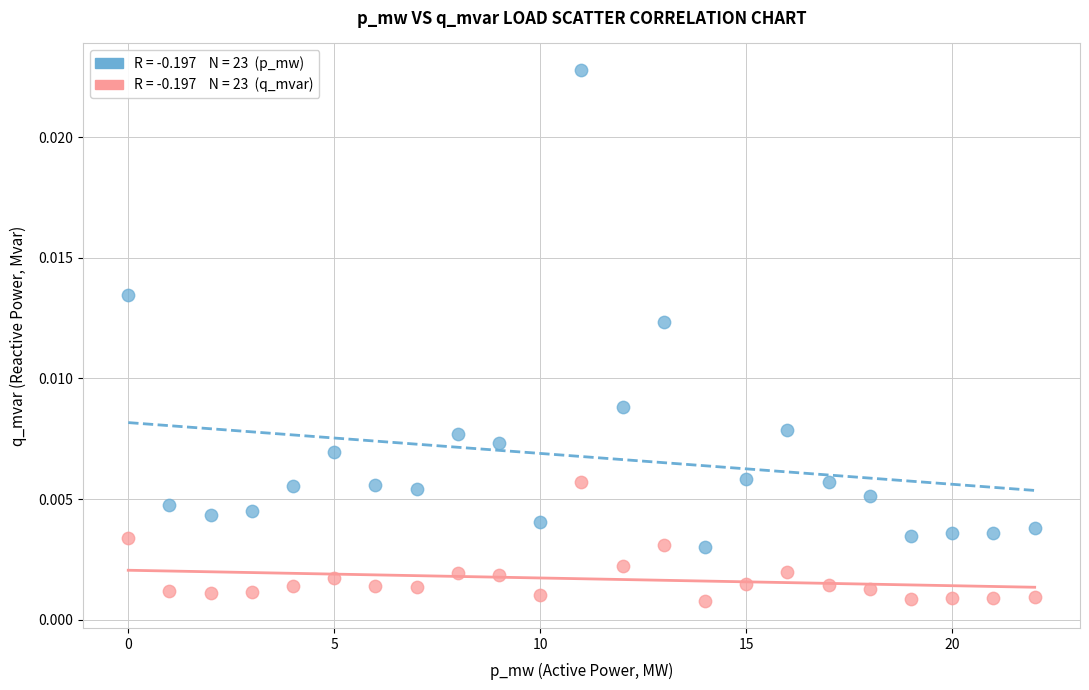

How many points are shown in the scatter plot?

46